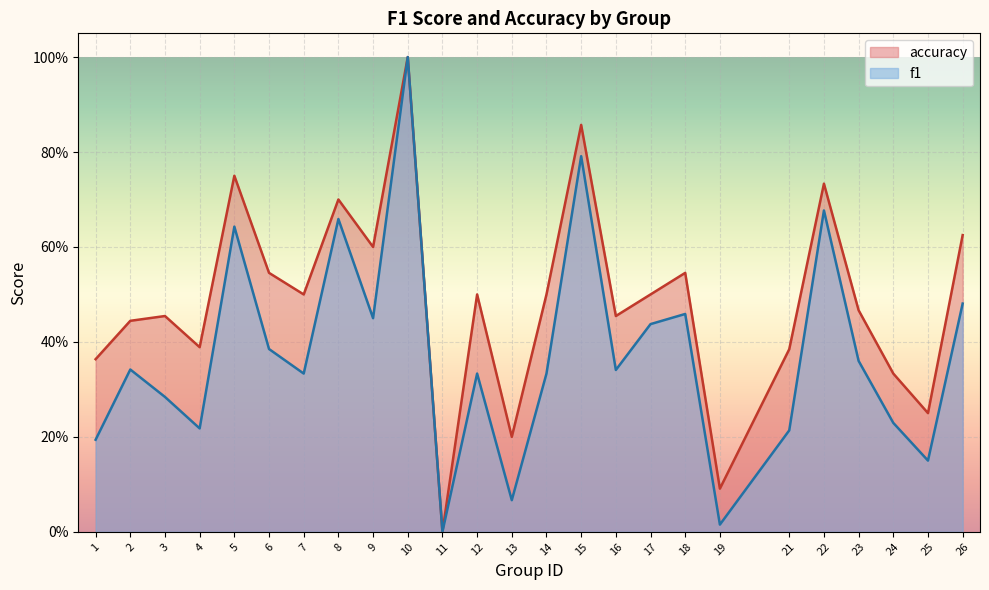

What is the value of the f1 point at the 17th from the left?

0.4